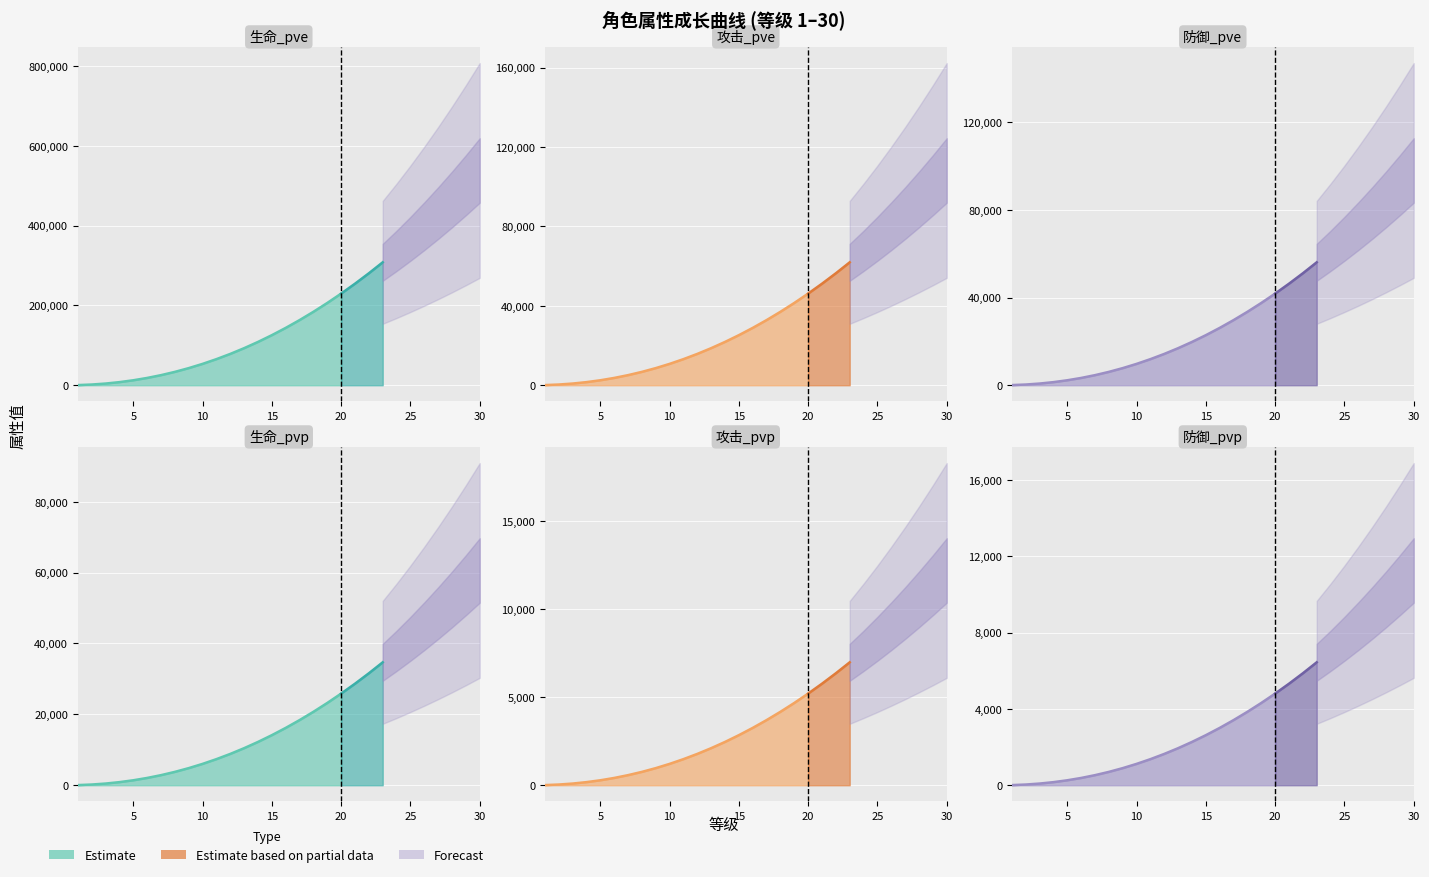

List the labels in order of 防御_pve value, smallest first.

1, 2, 3, 4, 5, 6, 7, 8, 9, 10, 11, 12, 13, 14, 15, 16, 17, 18, 19, 20, 21, 22, 23, 24, 25, 26, 27, 28, 29, 30